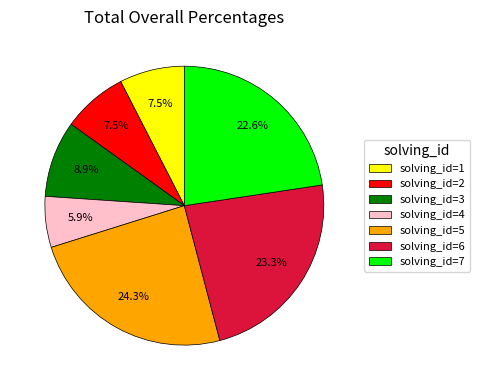

Do solving_id=7 and solving_id=3 together represent more than half of the pie?

No